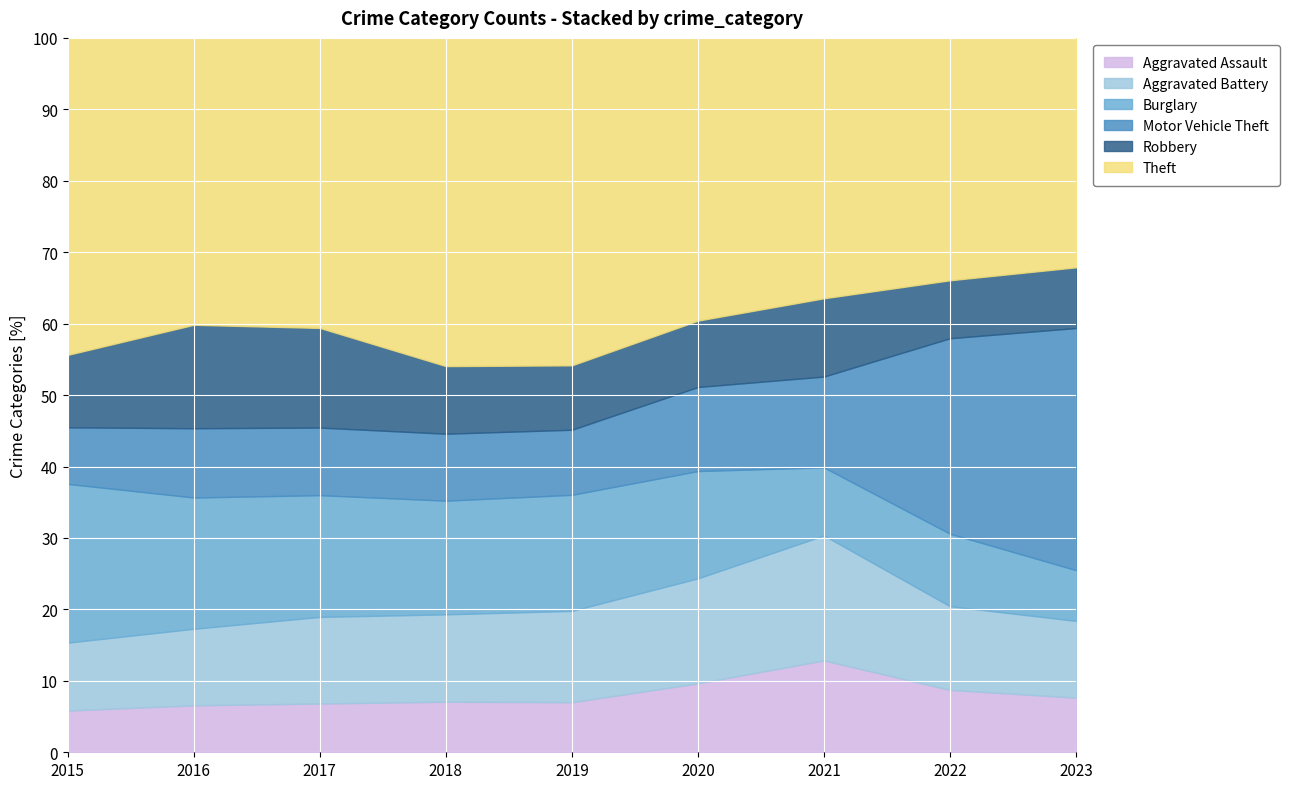

In Motor Vehicle Theft, how many points are lower than both neighbors (excluding endpoints)?

1